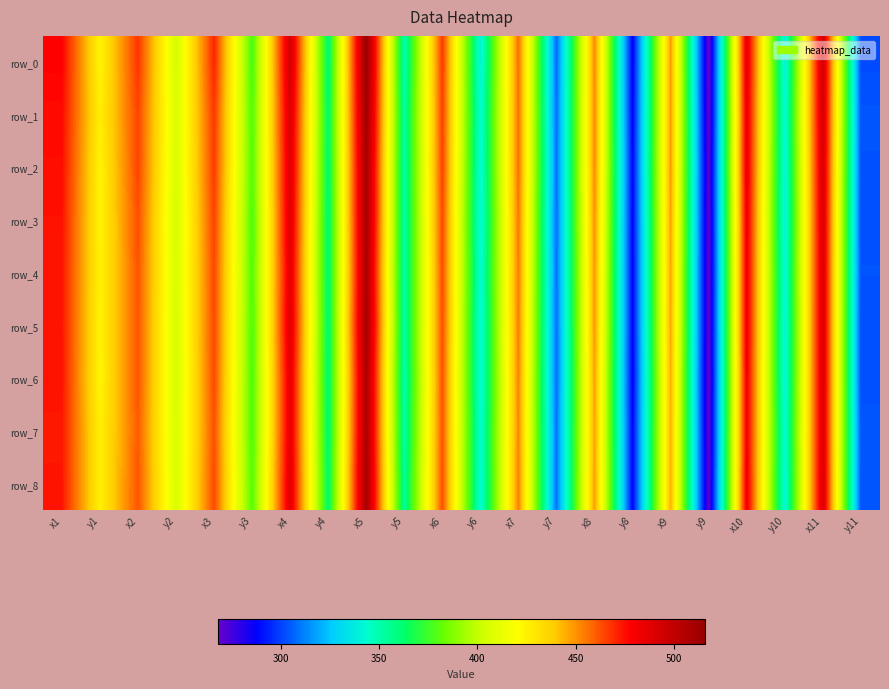

At which label does row_1 reach its minimum?

y9